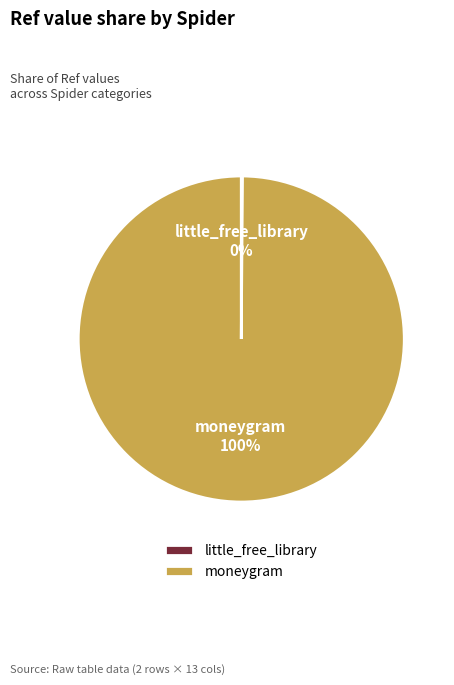

Does any single category account for the majority?

Yes